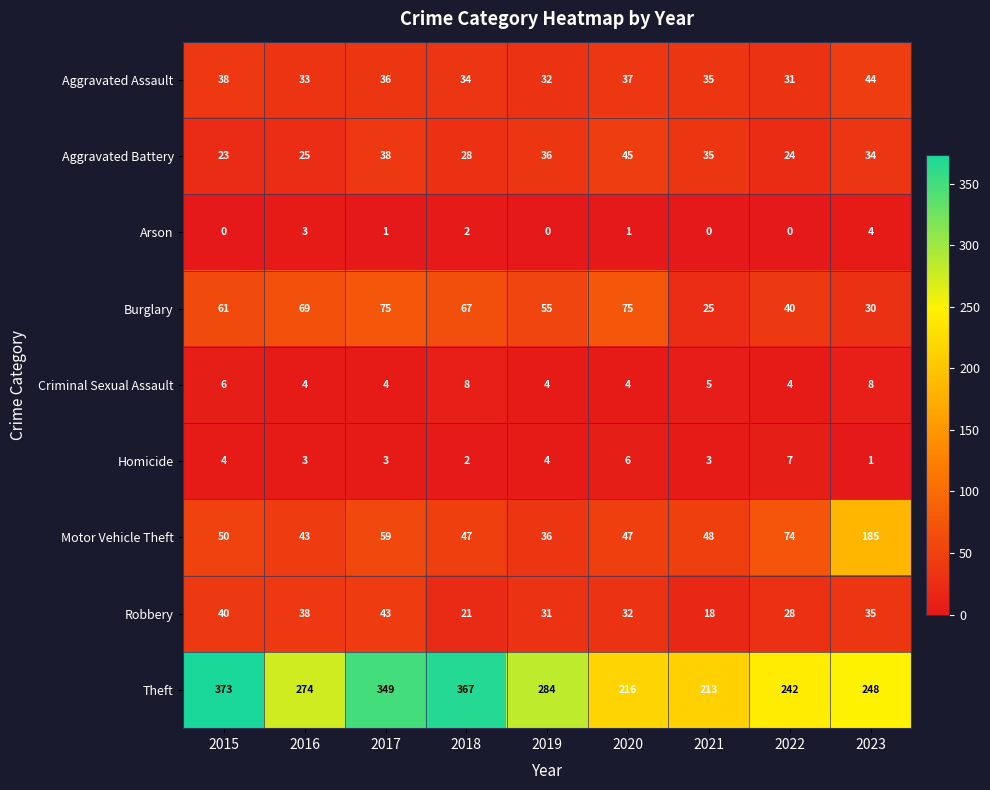

What is the total value across all series at 2023?

589